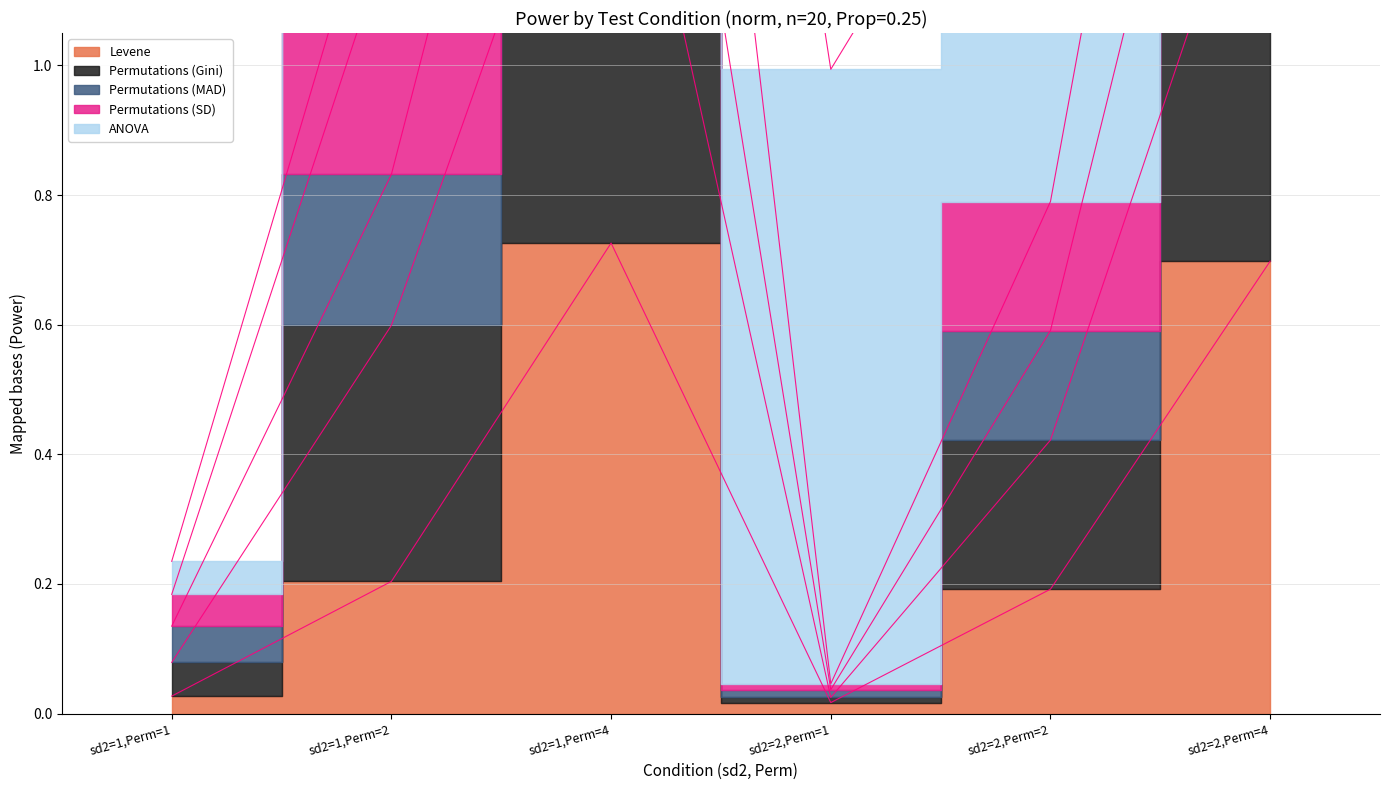

In Levene, how many points are higher than both neighbors (excluding endpoints)?

1